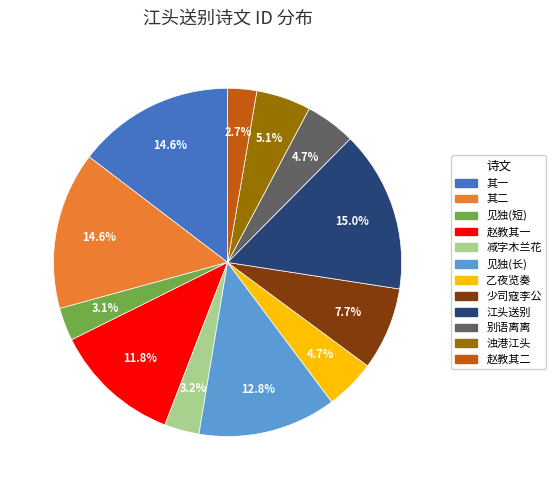

What is the ratio of the value at 浊港江头 to the value at 其二?

0.3